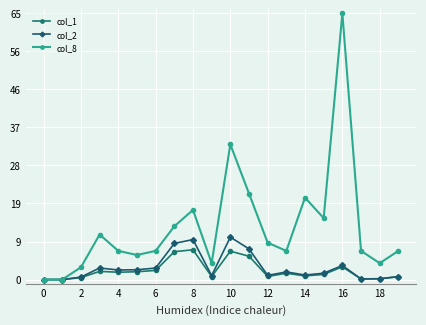

Which series has the largest range (max minus min)?

col_8